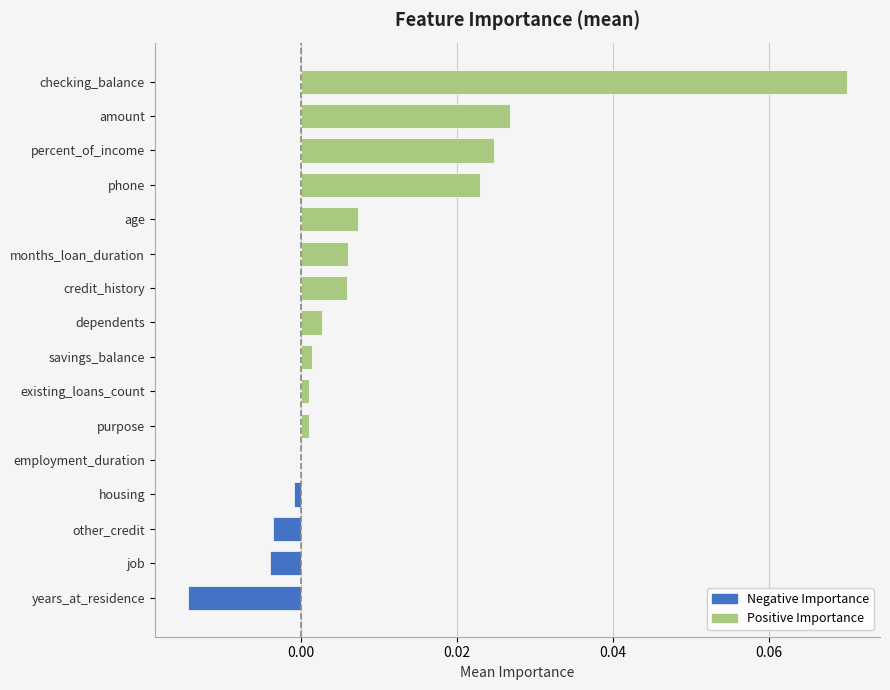

Is it true that the value at housing is -0.0?

True